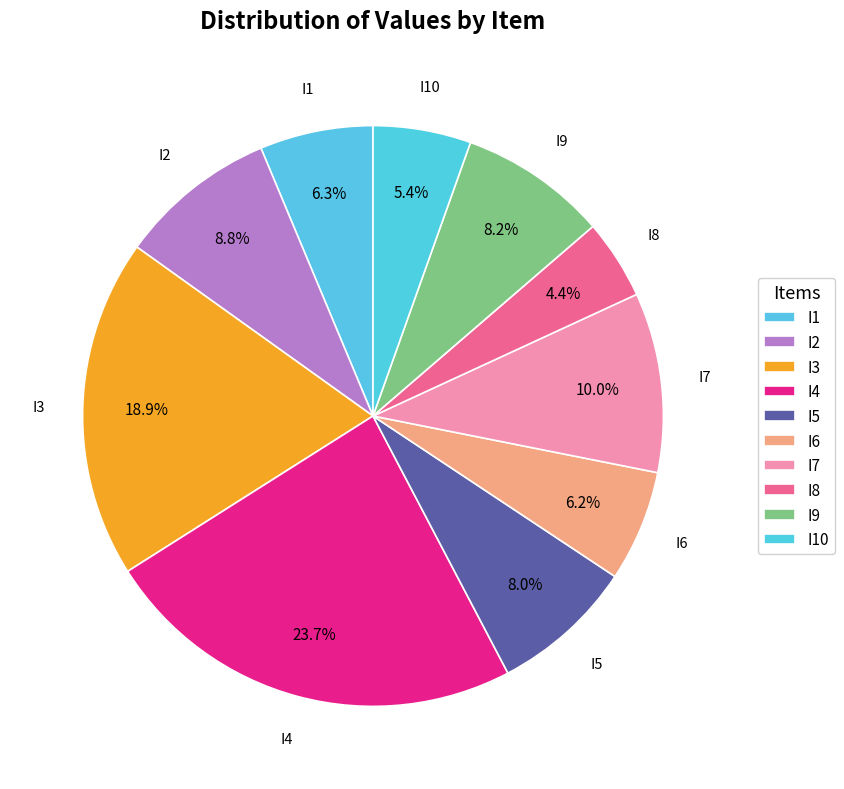

Which slice is the smallest?

I8